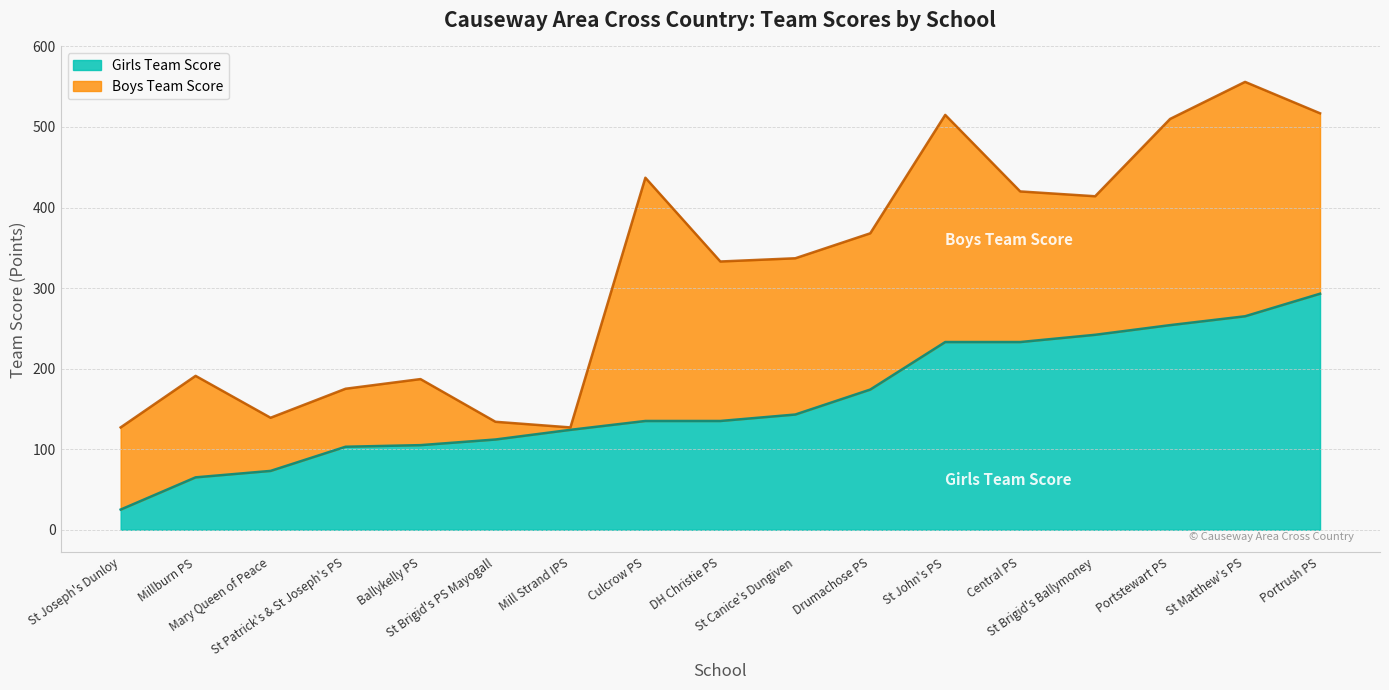

Reading left to right, extract all data points from this chart.

25	65	73	103	105	112	124	135	135	143	174	233	233	242	254	265	293